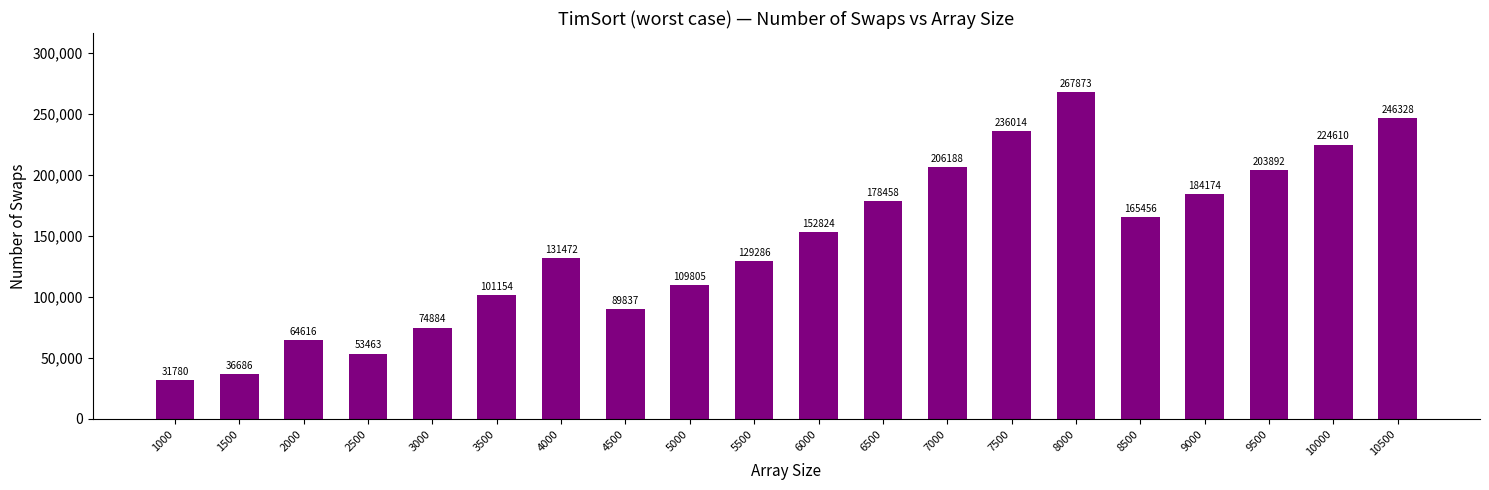

The value at 9500 is 203892. True or false?

True